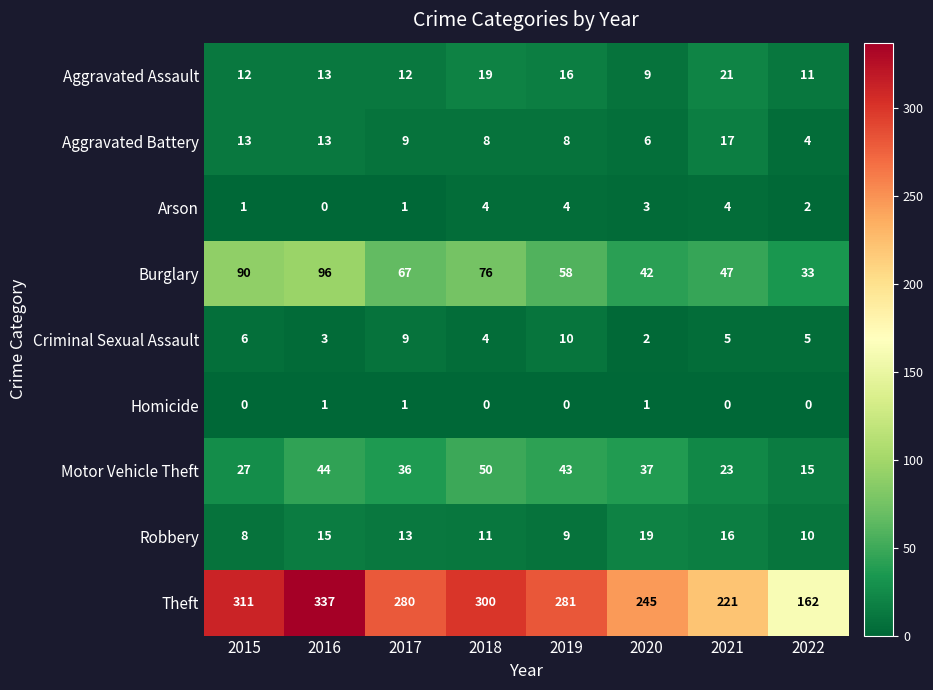

What is the maximum value shown in the chart?

337